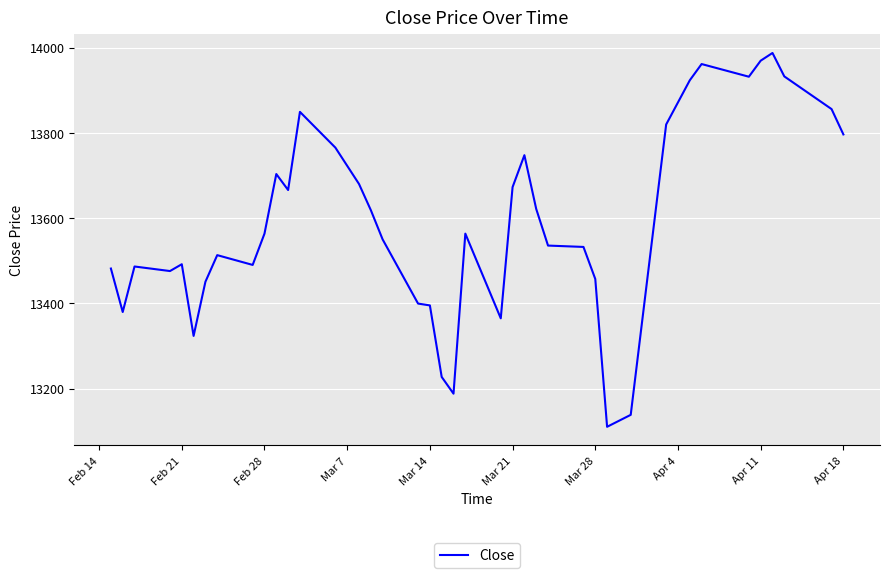

What is the greatest value displayed?

13987.2